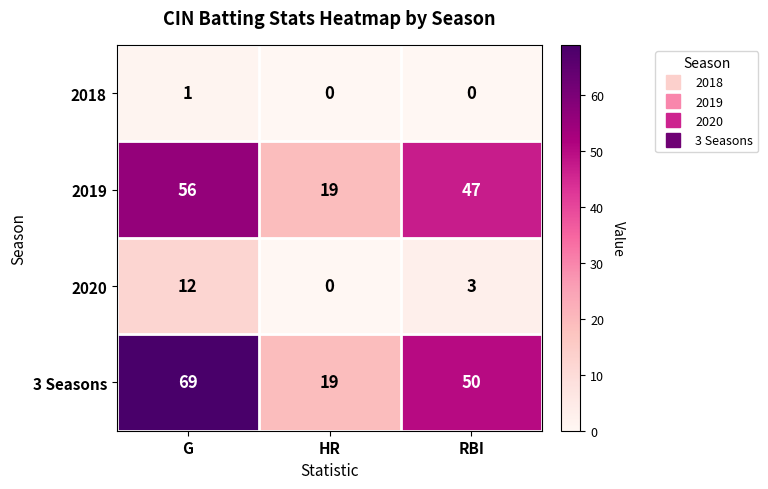

Which series changed the most between G and HR?

3 Seasons